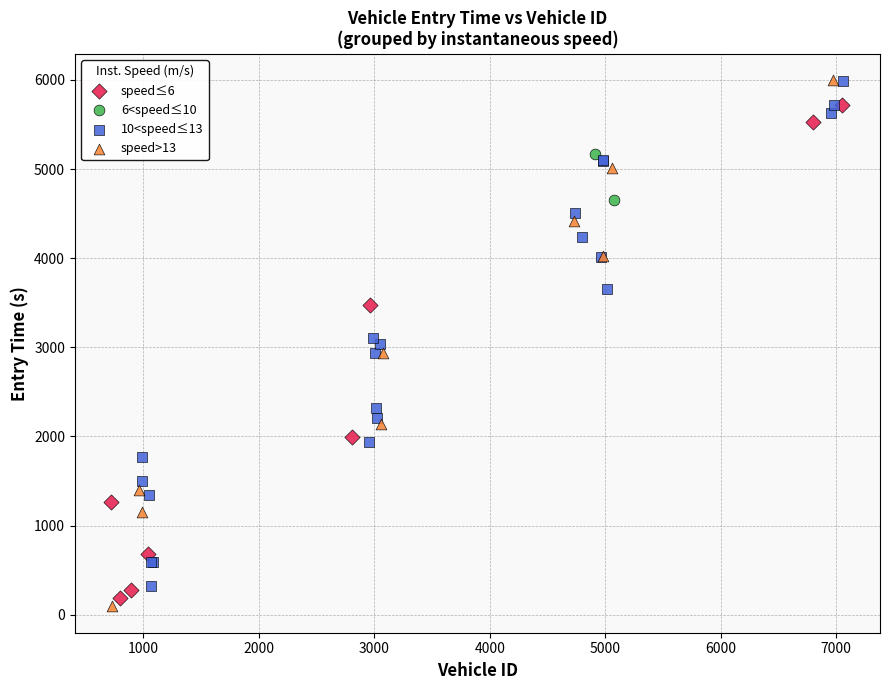

What are all the series names shown in the legend?

speed≤6, 6<speed≤10, 10<speed≤13, speed>13